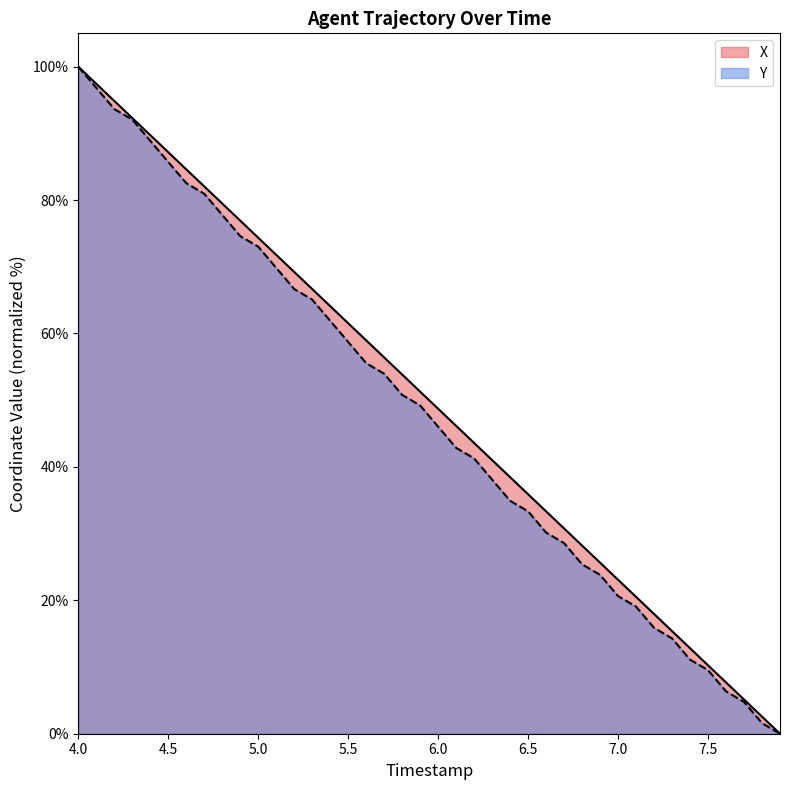

How many data points does each series have?

40